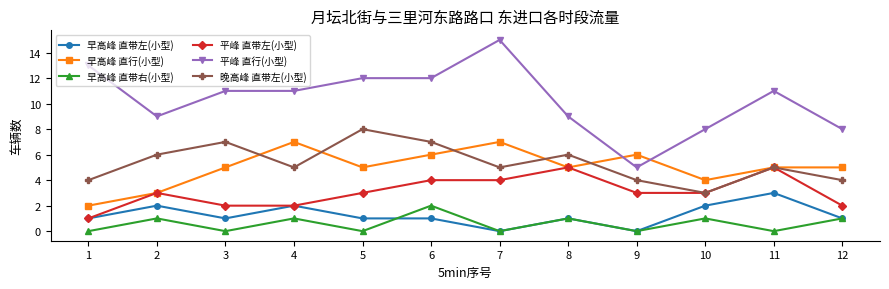

What is the minimum value for 平峰 直带左(小型)?

1